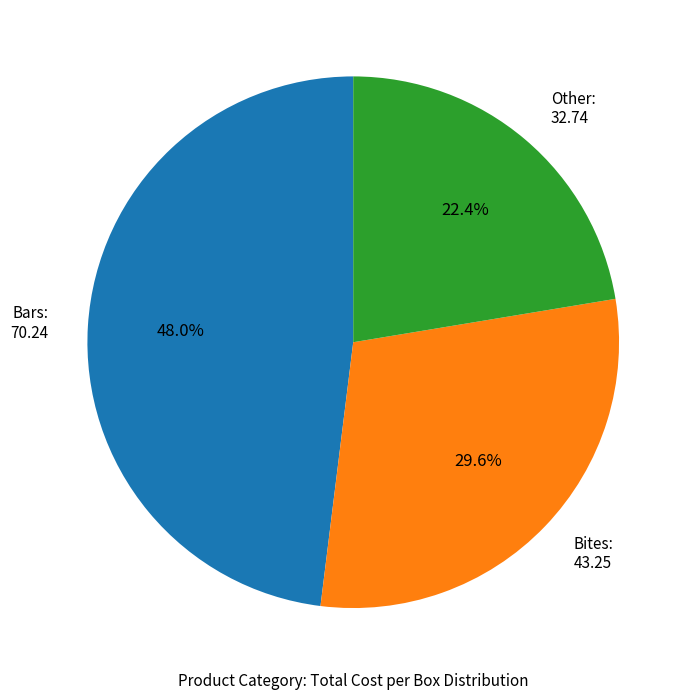

What is the ratio of the value at Other to the value at Bites?

0.8